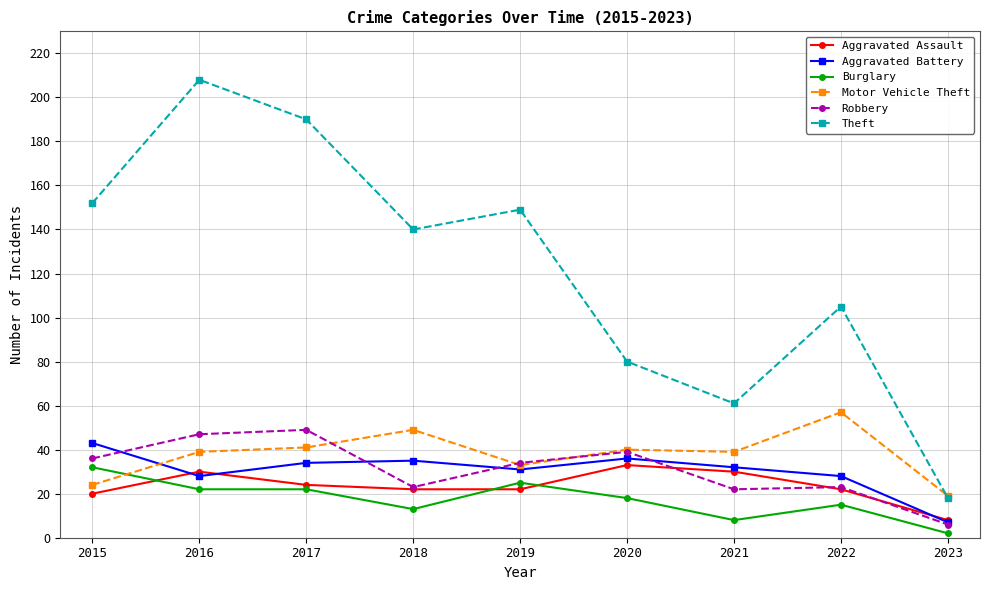

True or false: Burglary and Theft intersect in this chart.

False